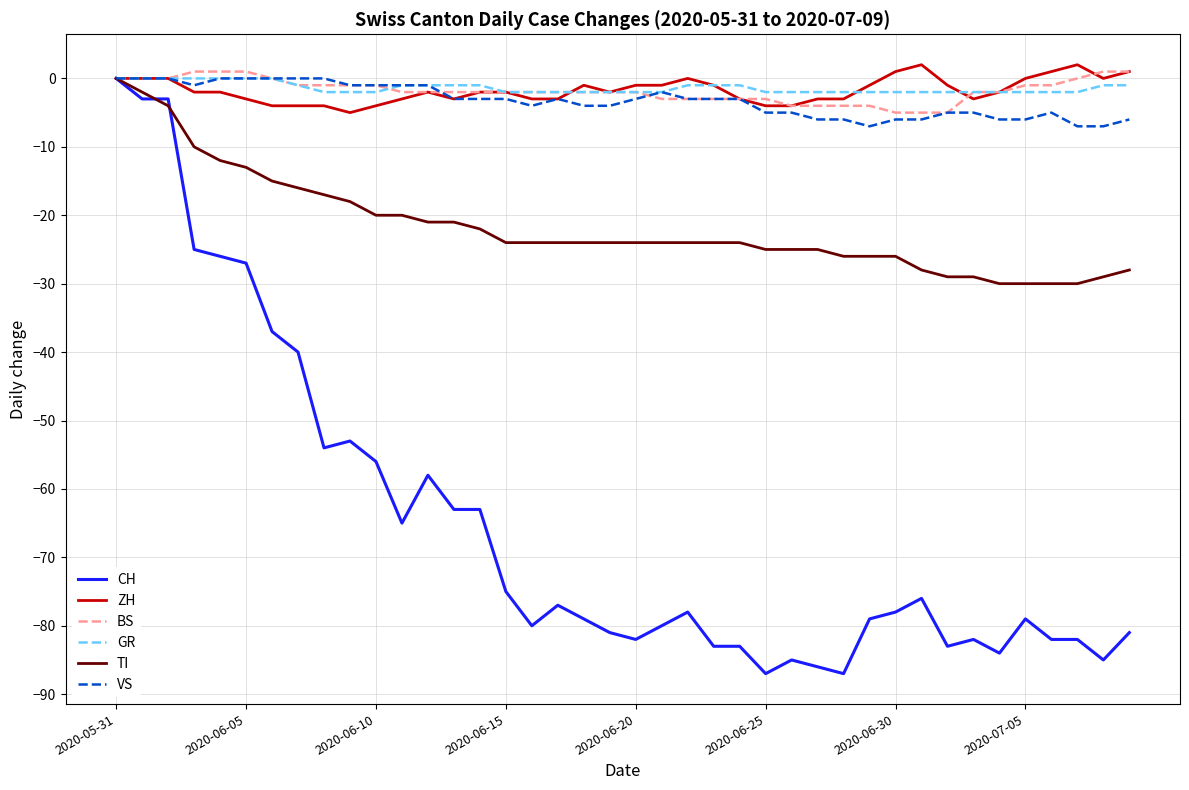

How many categories are shown in the chart?

40